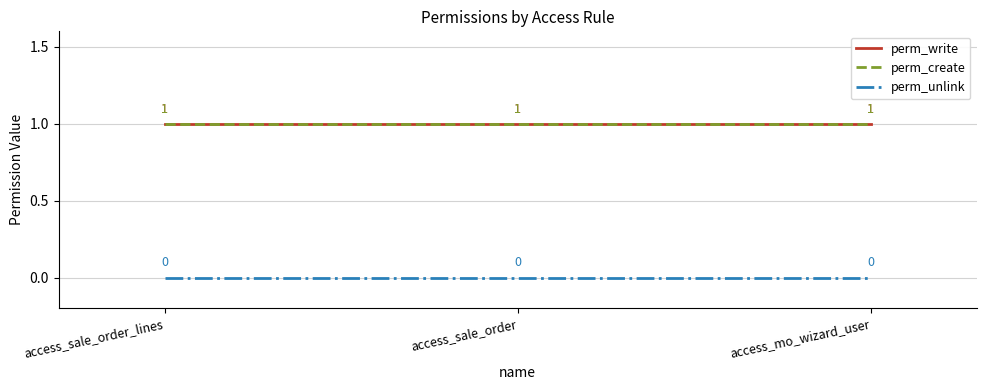

At which label does perm_write reach its minimum?

access_sale_order_lines